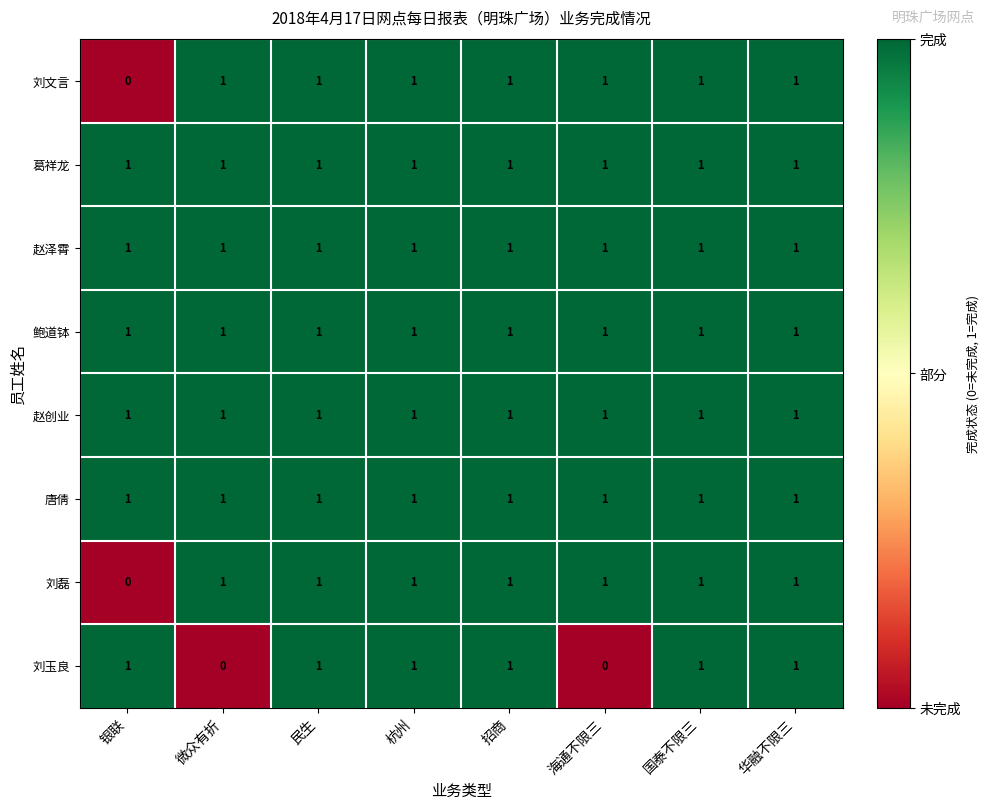

What is the total value across all series at 国泰不限三?

8